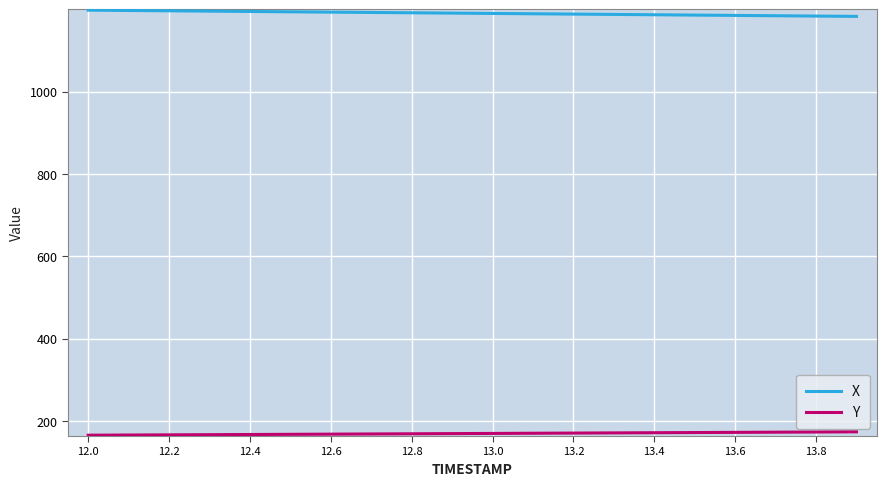

Is this an area chart (filled region under the line)?

No